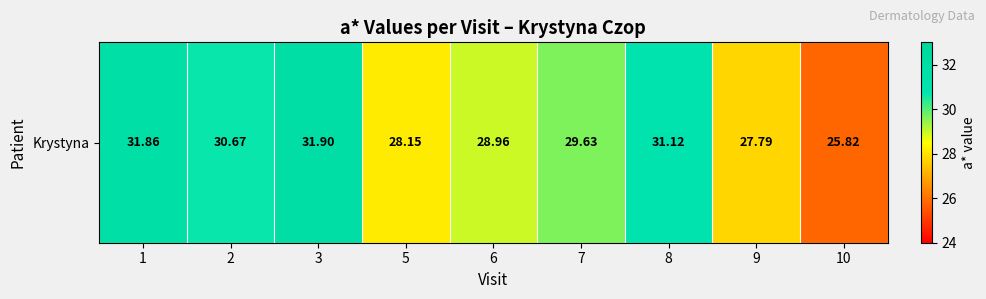

What is the approximate value at 3?

31.9